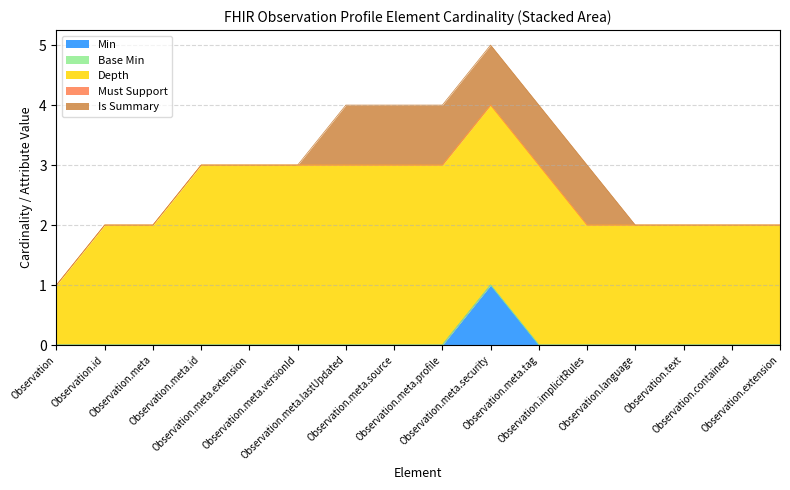

Between Observation and Observation.meta.source, which is larger?

Observation